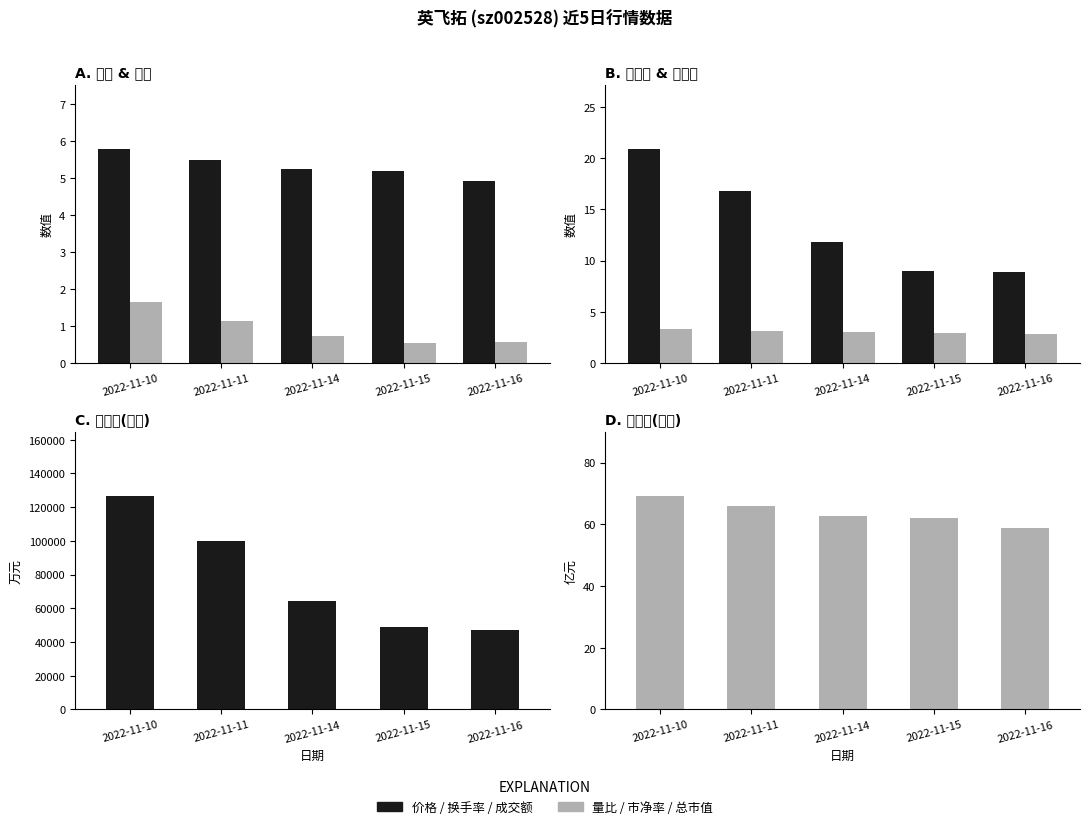

Are the bars grouped side by side (vs. stacked)?

Yes